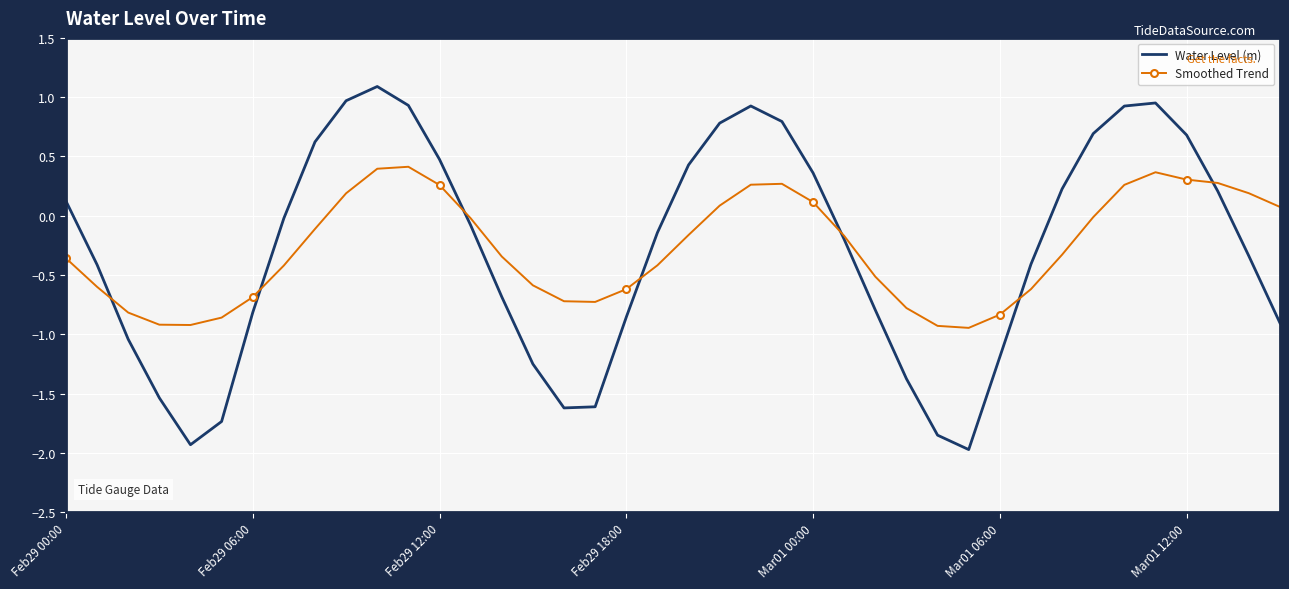

Which series has the largest range (max minus min)?

Water Level (m)